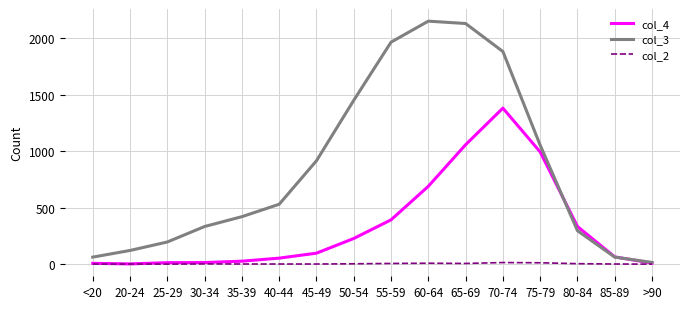

What is the maximum value shown in the chart?

2151